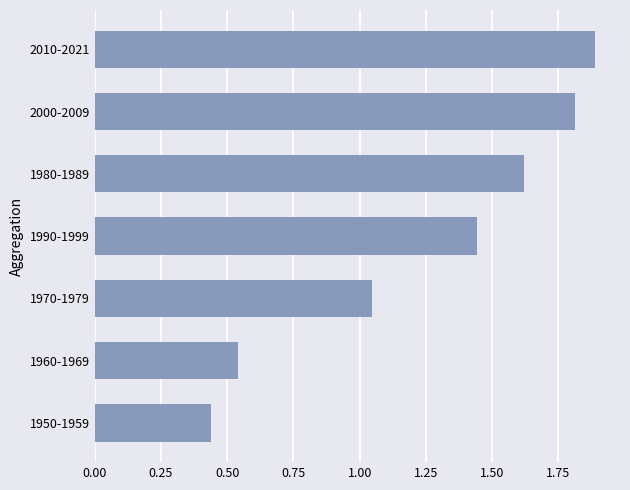

The chart shows a value of 1.9 at 2010-2021. True or false?

True